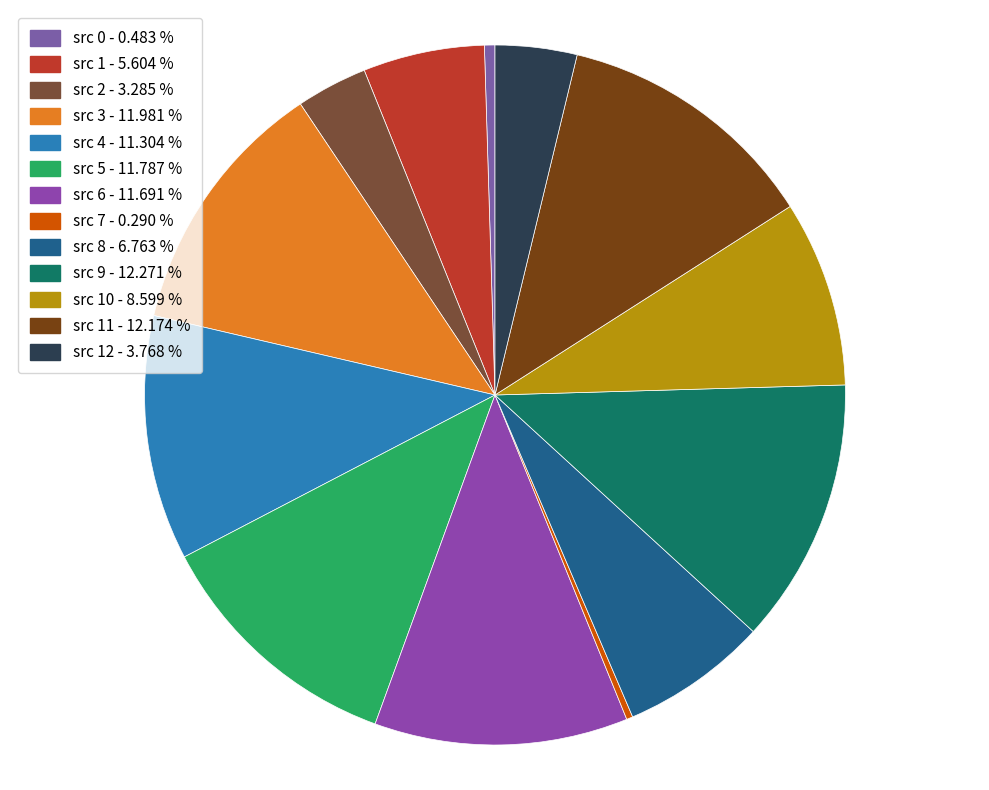

Does any single category account for the majority?

No